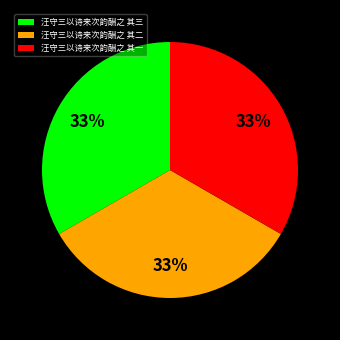

To the nearest percent, what portion does 汪守三以诗来次韵酬之 其二 represent?

33%